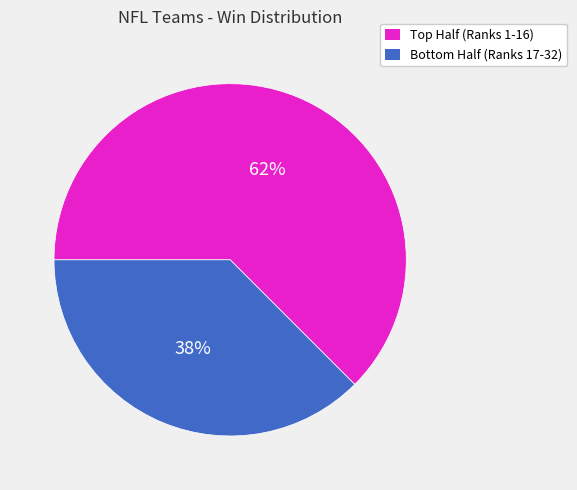

Is there a majority slice in this chart?

Yes